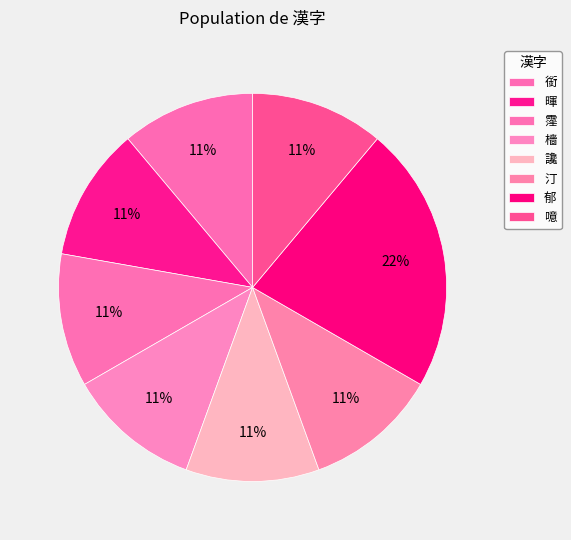

How many segments does this pie chart have?

8